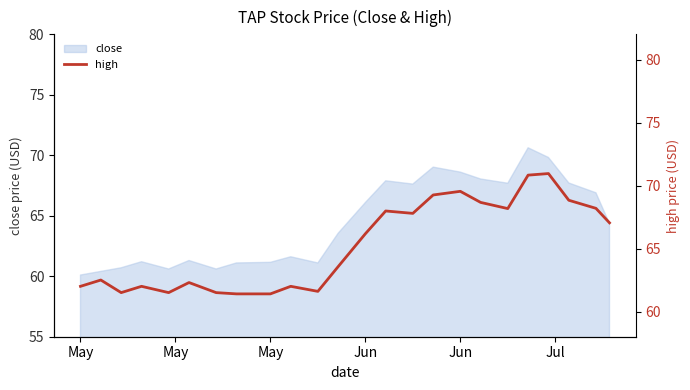

What is the ratio of the value at May to the value at Jun?

0.9